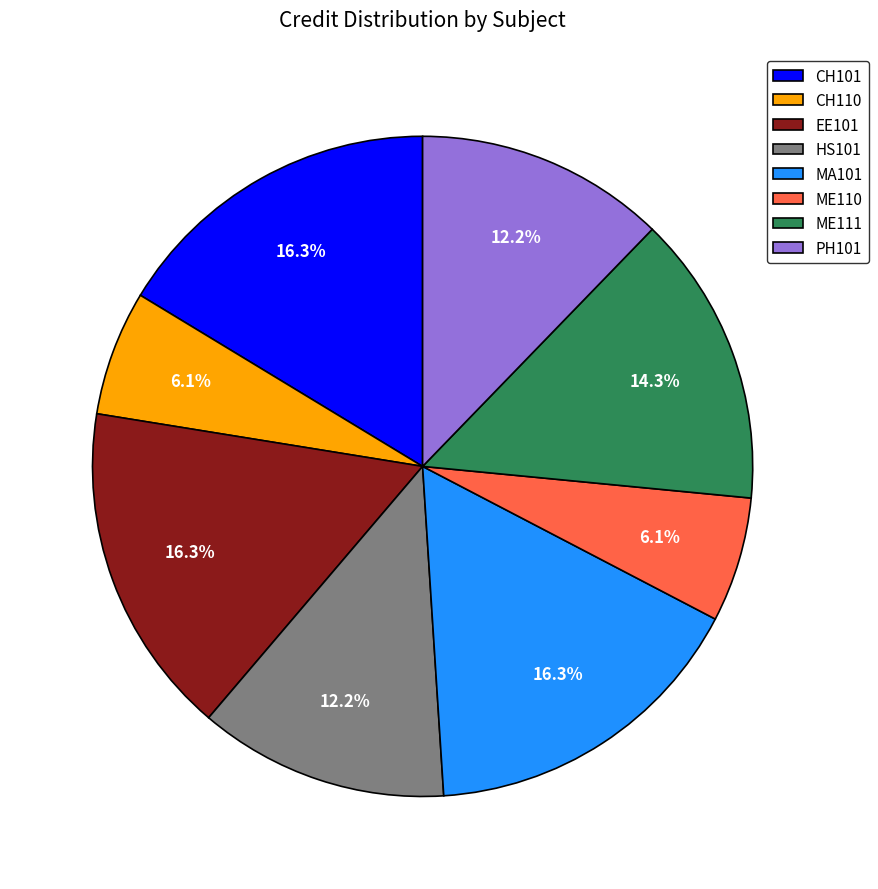

Is it true that MA101 is 16% of the pie?

True